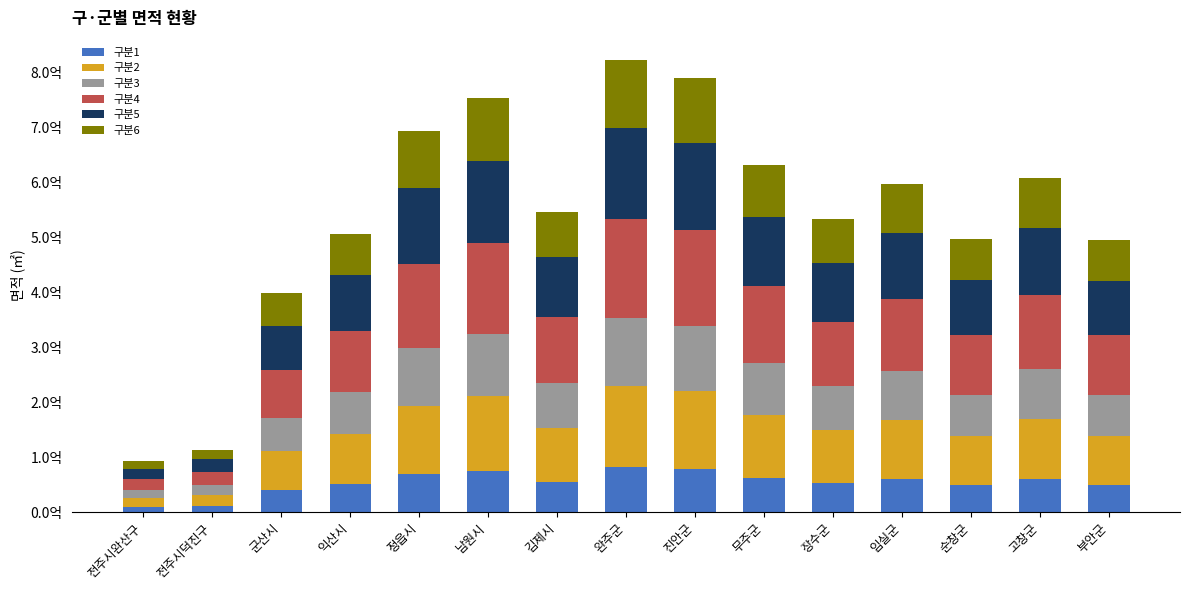

Where is 구분2 nearest to the value 82240516?

부안군